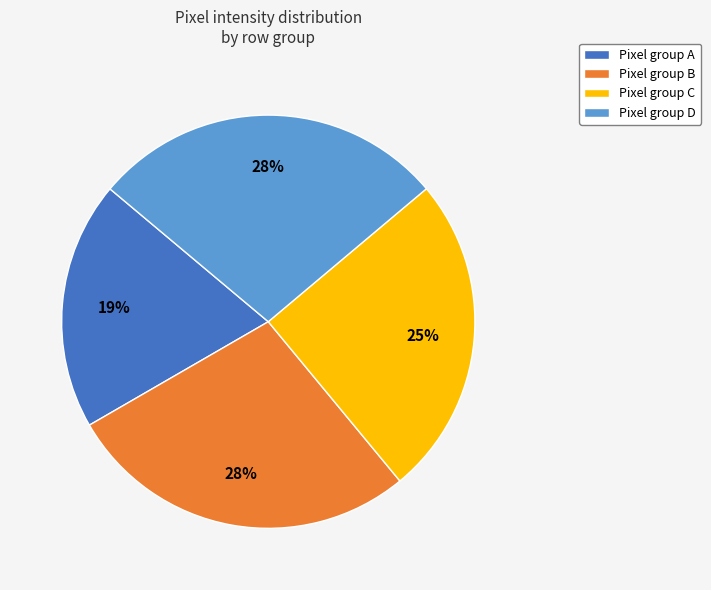

Do Pixel group D and Pixel group C together represent more than half of the pie?

Yes